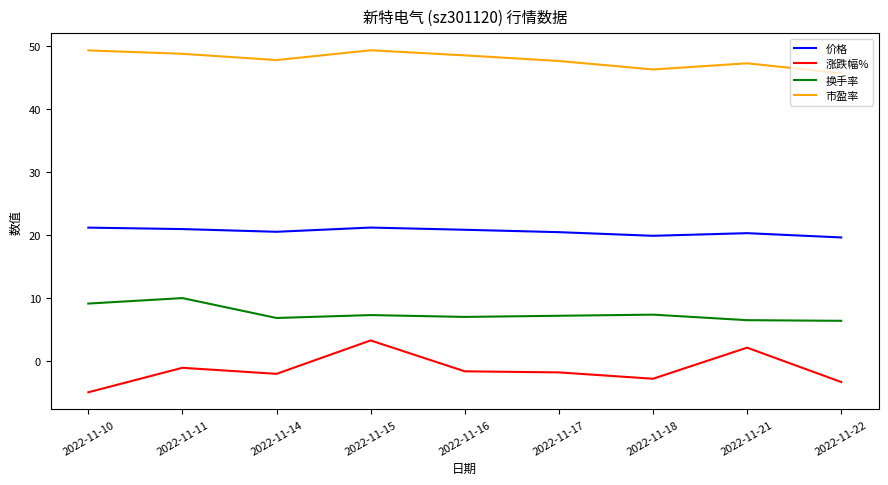

The 价格 series shows 21.0 at 2022-11-11. True or false?

True